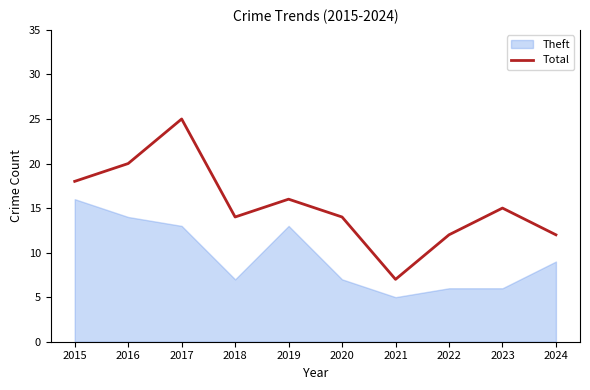

The chart shows a value of 14 at 2018. True or false?

True